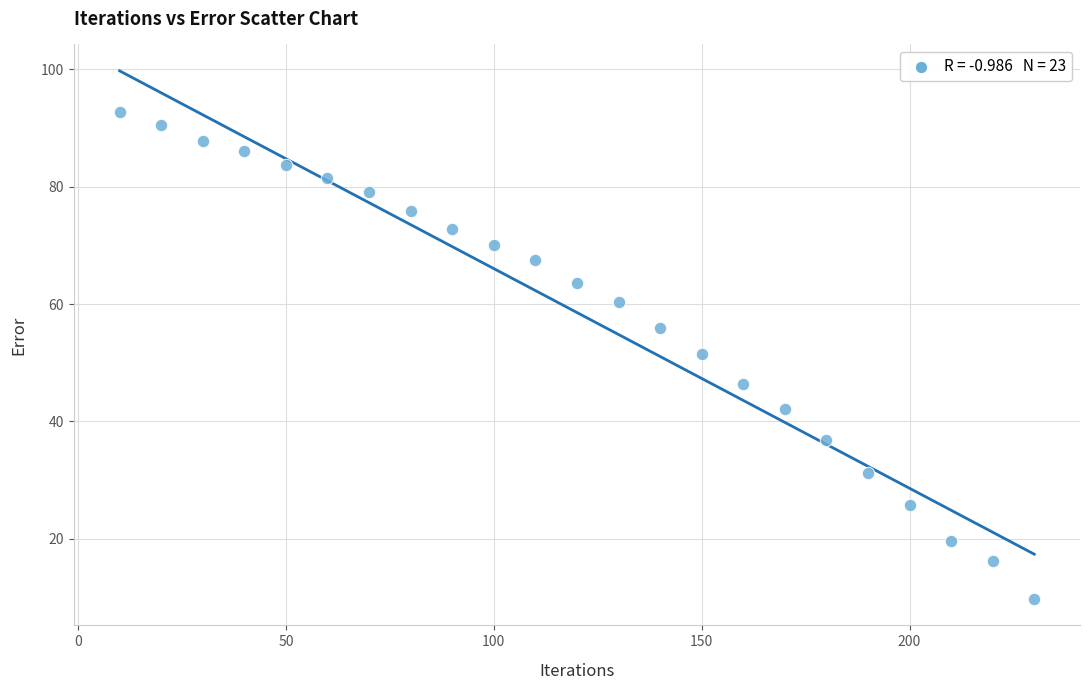

What is the range of X values (max minus min)?

220.0